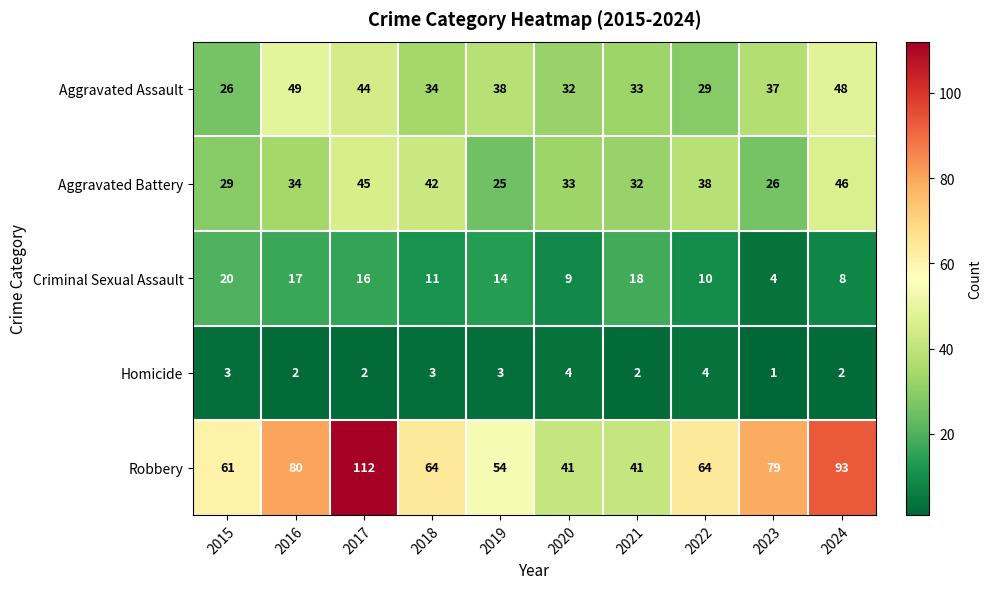

What is the total value across all series at 2017?

219